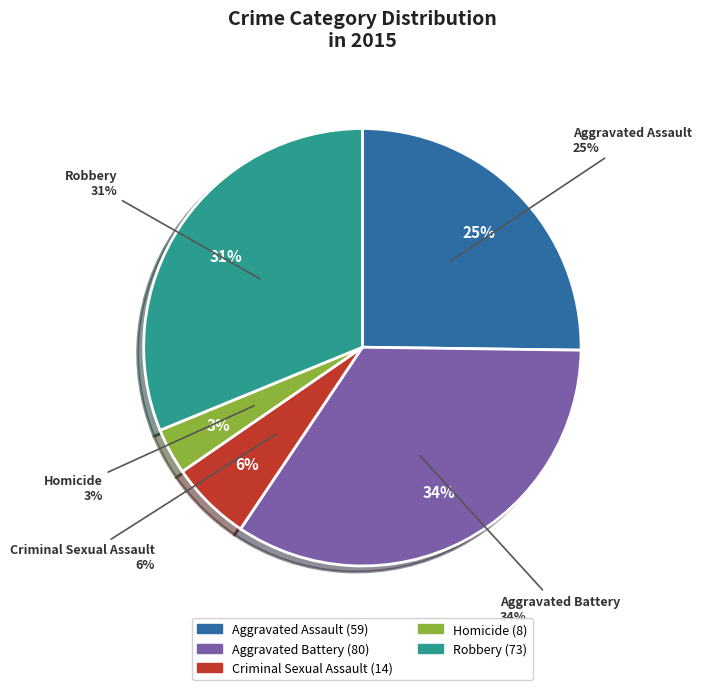

Rank the categories by value from lowest to highest.

Homicide, Criminal Sexual Assault, Aggravated Assault, Robbery, Aggravated Battery